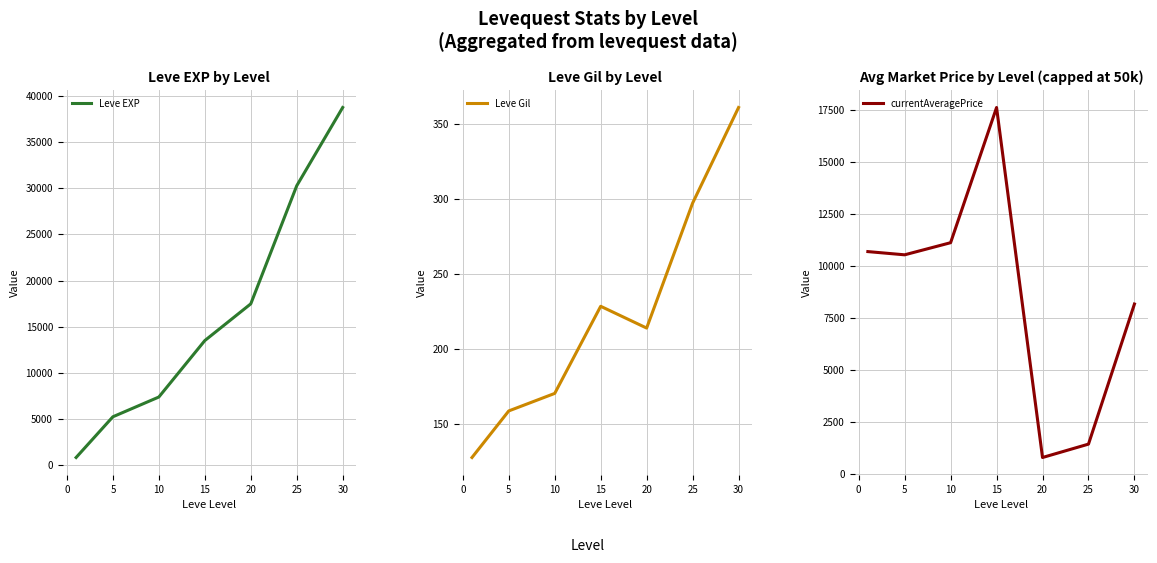

Which series has the largest total across all categories?

Leve EXP